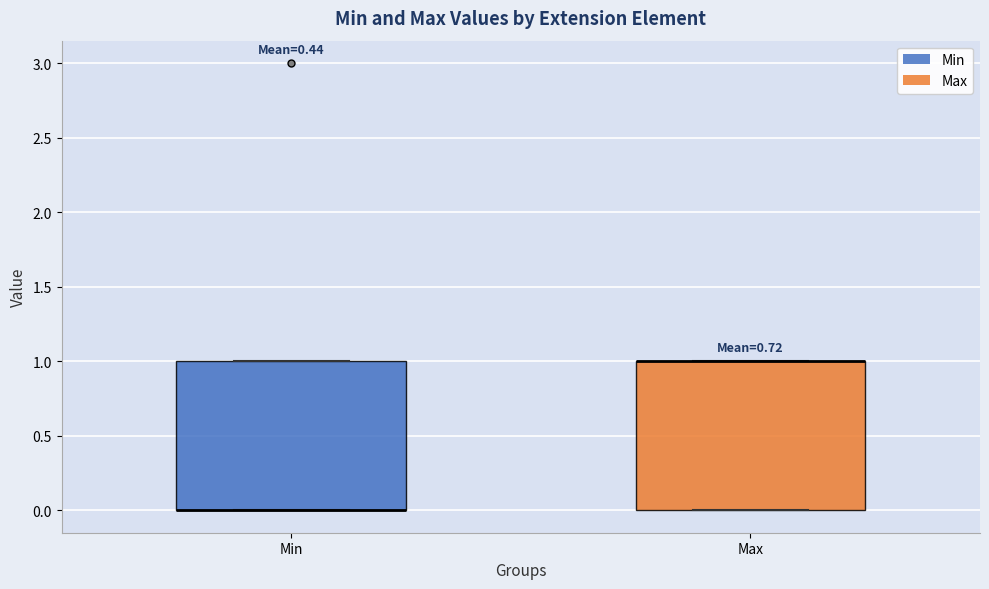

Reading left to right, read every box against the y-axis: the position of its median line, the range the box covers, and the ends of its whiskers. The values are not printed on the chart, so give them approximately, as read against the axis.

Min: median 0 (drawn on the box's lower edge), box 0 to 1, whiskers 0 to 1
Max: median 1 (drawn on the box's upper edge), box 0 to 1, whiskers 0 to 1